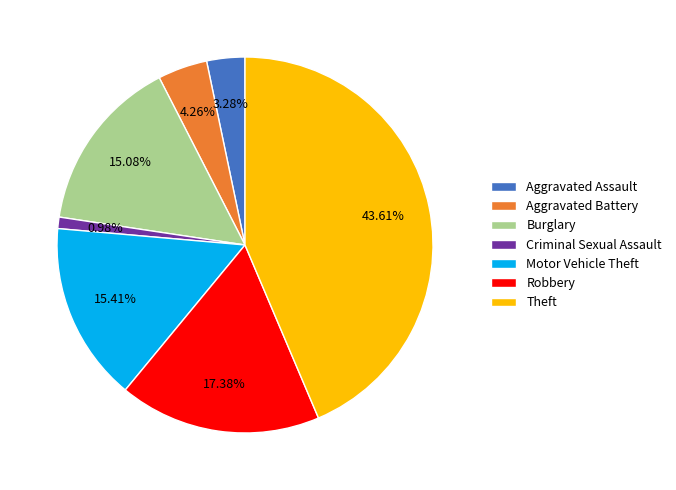

The Robbery slice represents 29% of the pie. True or false?

False